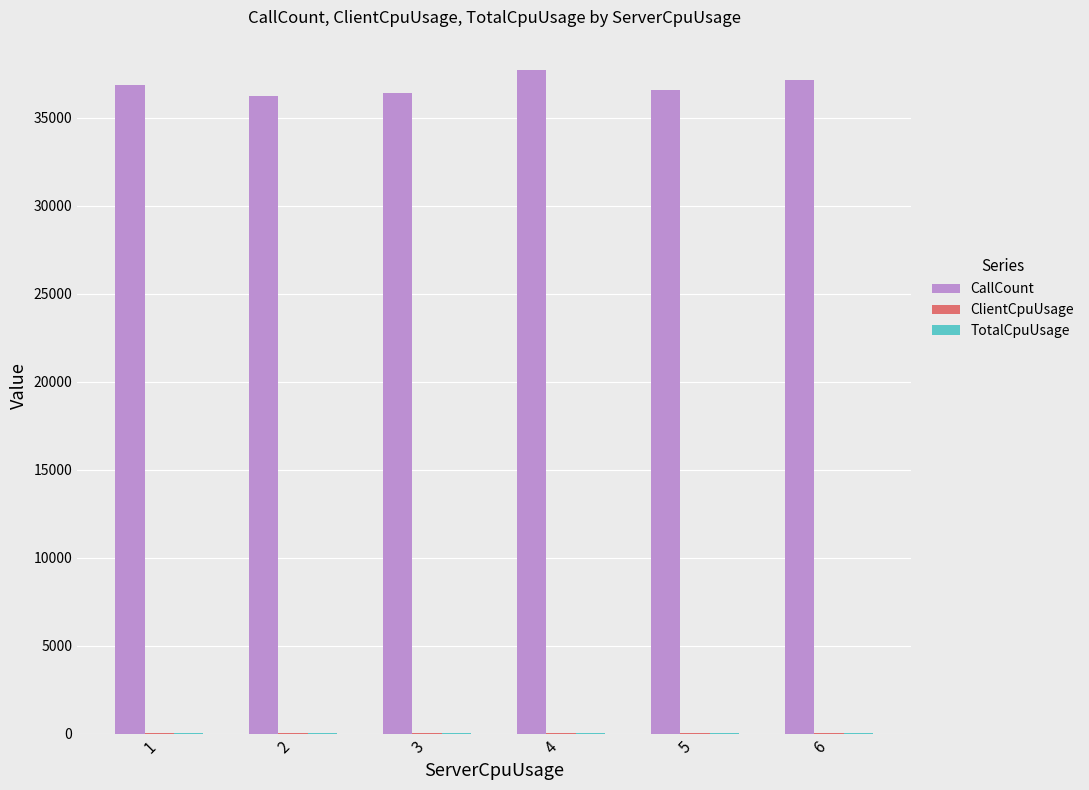

Which series has the largest total across all categories?

CallCount